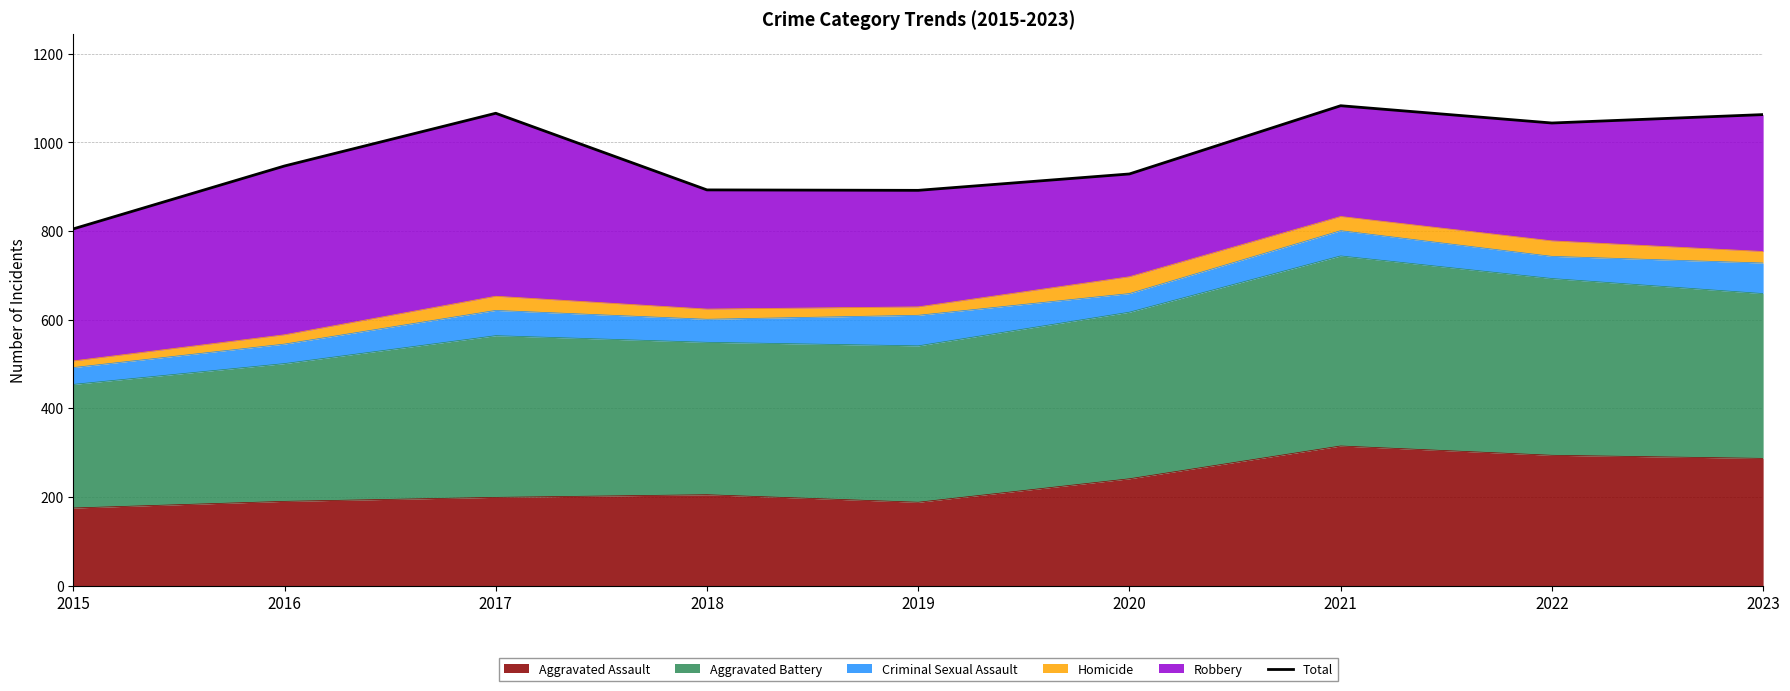

What is the minimum value shown in the chart?

805